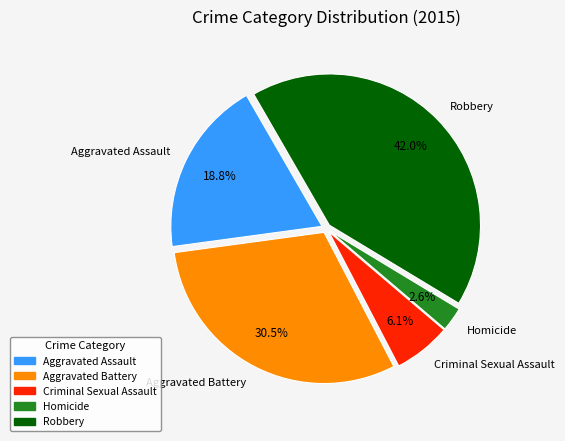

What is the ratio of the value at Aggravated Assault to the value at Criminal Sexual Assault?

3.1